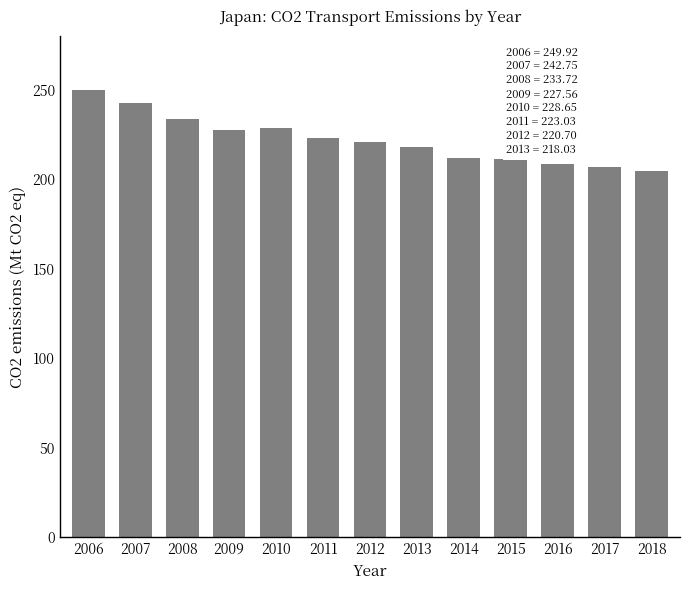

What is the minimum value shown in the chart?

204.6